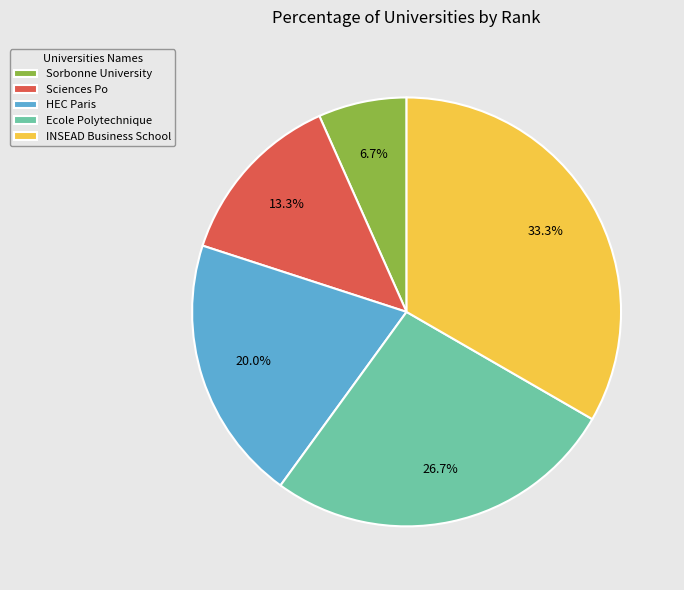

To the nearest percent, what is the average slice percentage?

20%